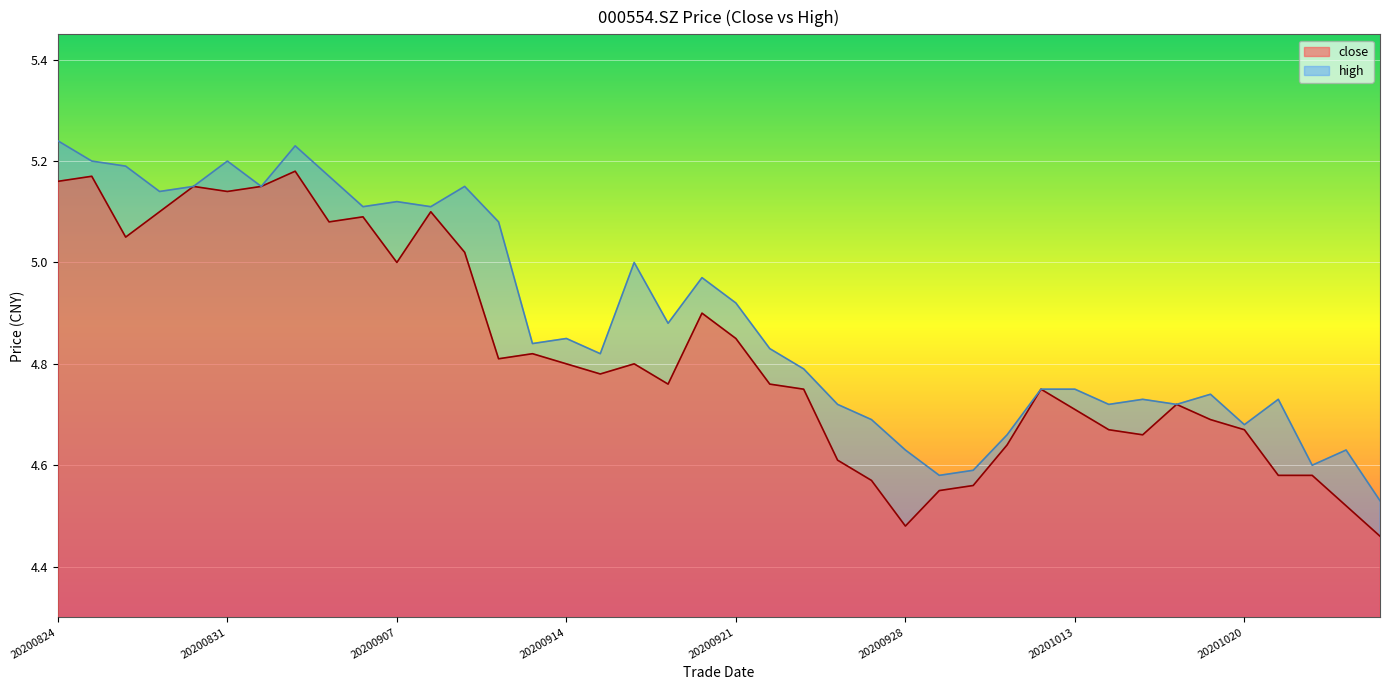

Is the value of close at 20201021 greater than the value of high at 20200909?

No